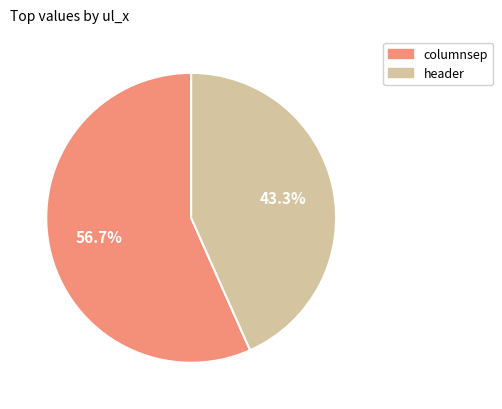

Which slice is the largest?

columnsep